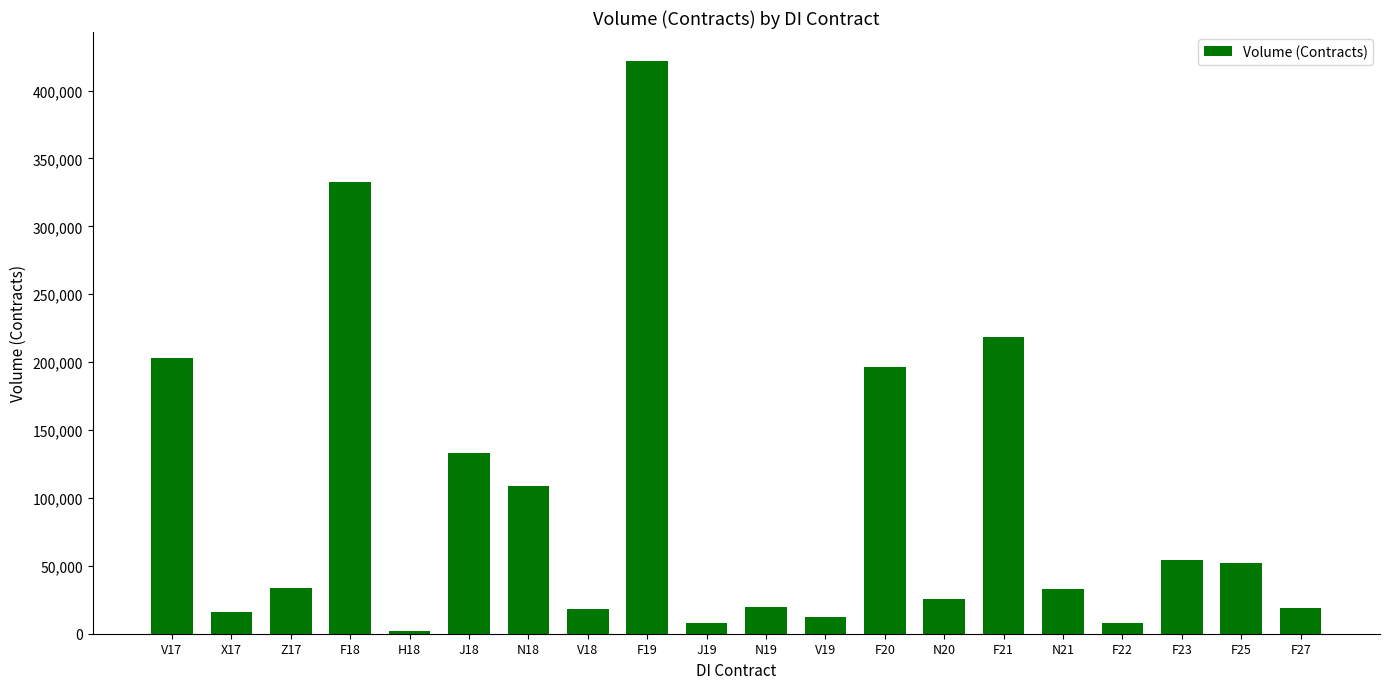

What is the label of the 12th bar from the right?

F19